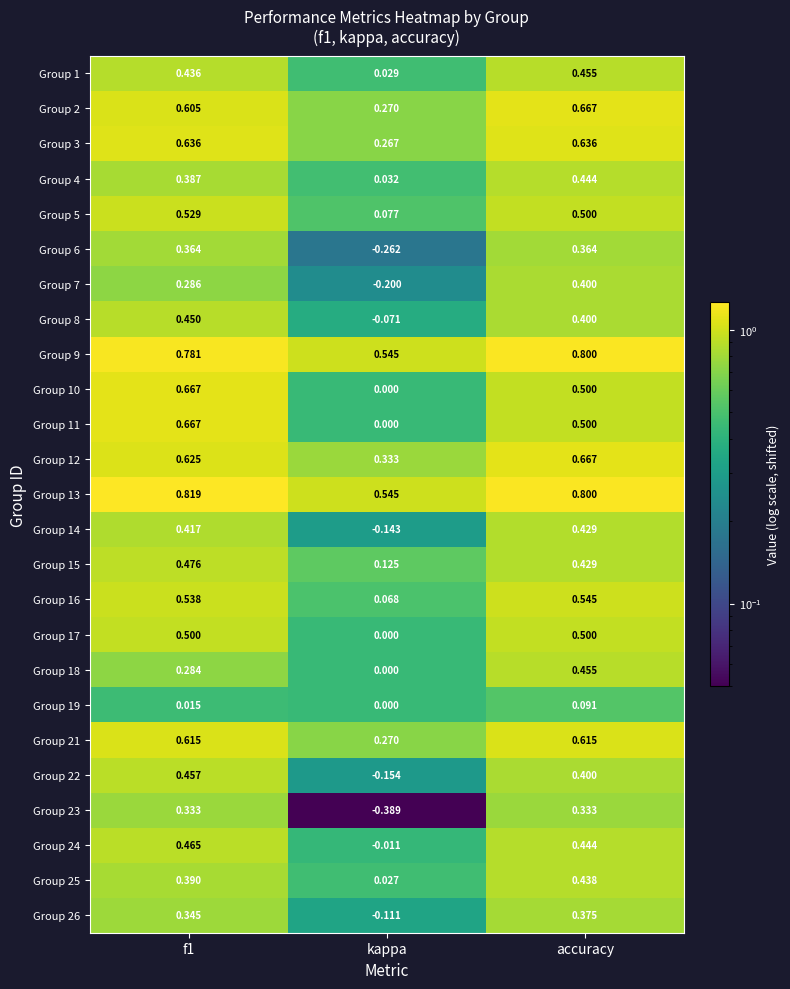

How many series are shown in this chart?

25